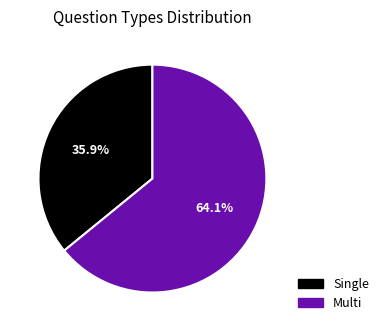

How many segments does this pie chart have?

2